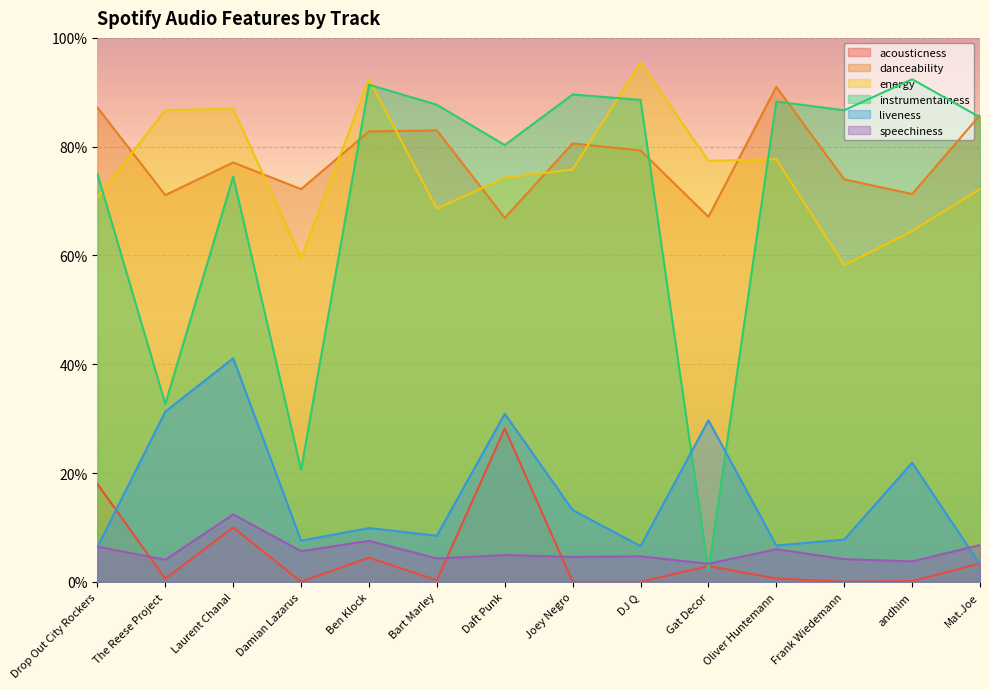

Which series has the largest total across all categories?

danceability